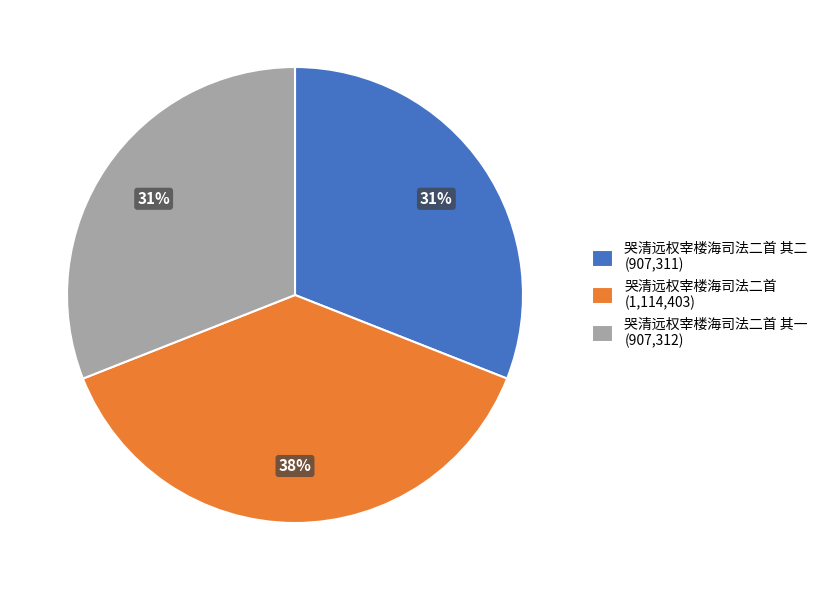

Which has a higher value, 哭清远权宰楼海司法二首 其二 (907,311) or 哭清远权宰楼海司法二首 (1,114,403)?

哭清远权宰楼海司法二首 (1,114,403)